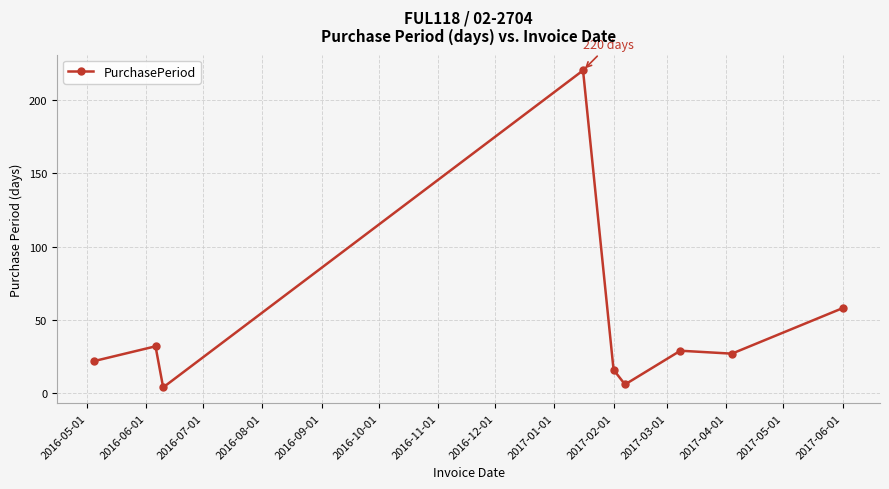

True or false: the data has more than 1 interior local peaks.

True